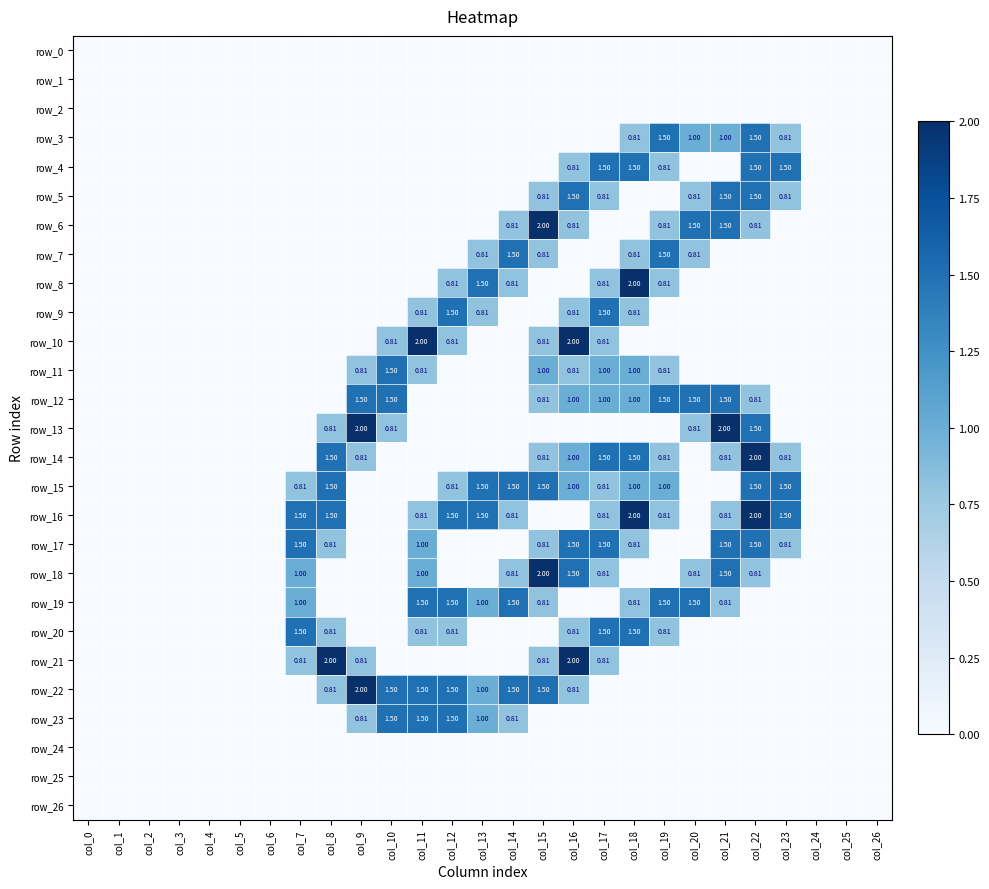

How many data points in row_20 are above 0?

8